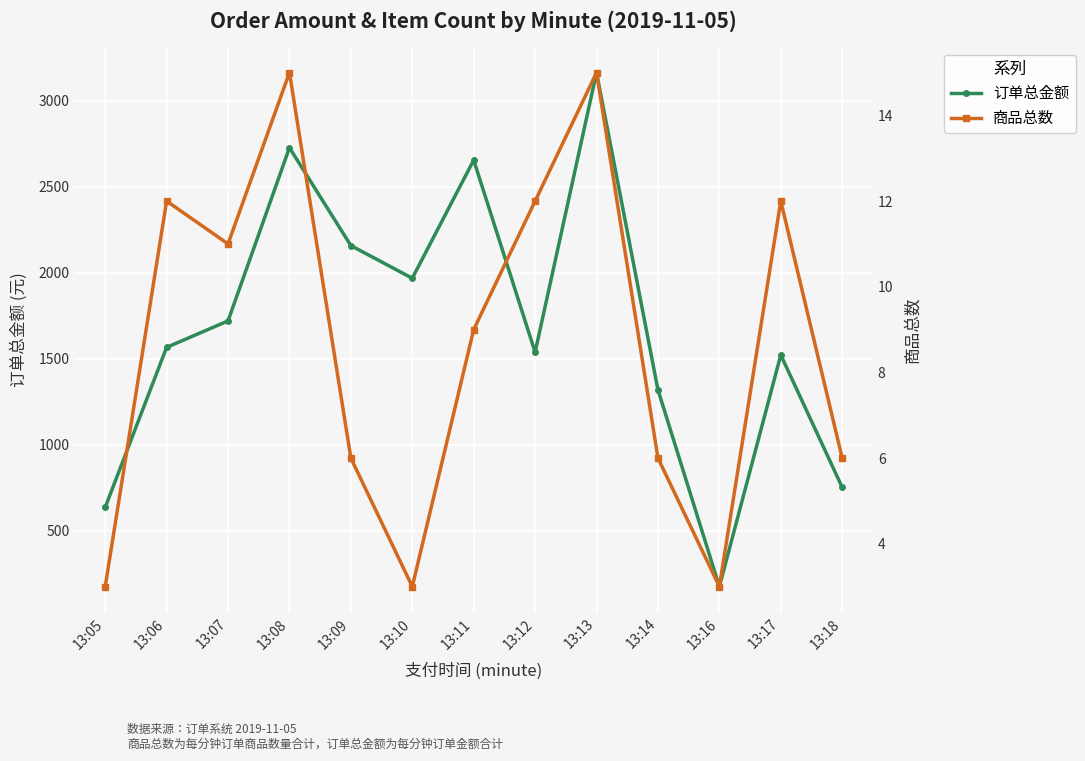

What is the average value of the 订单总金额 series?

1683.6